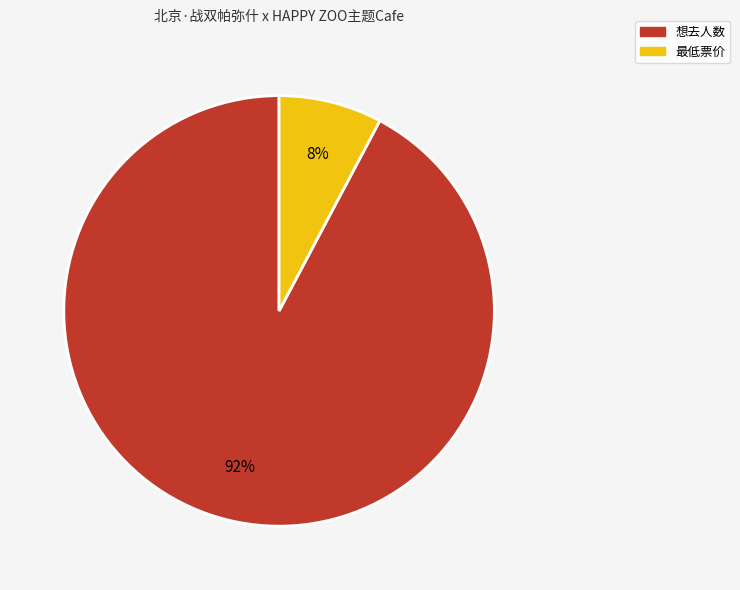

To the nearest percent, what is the combined percentage of 最低票价 and 想去人数?

100%